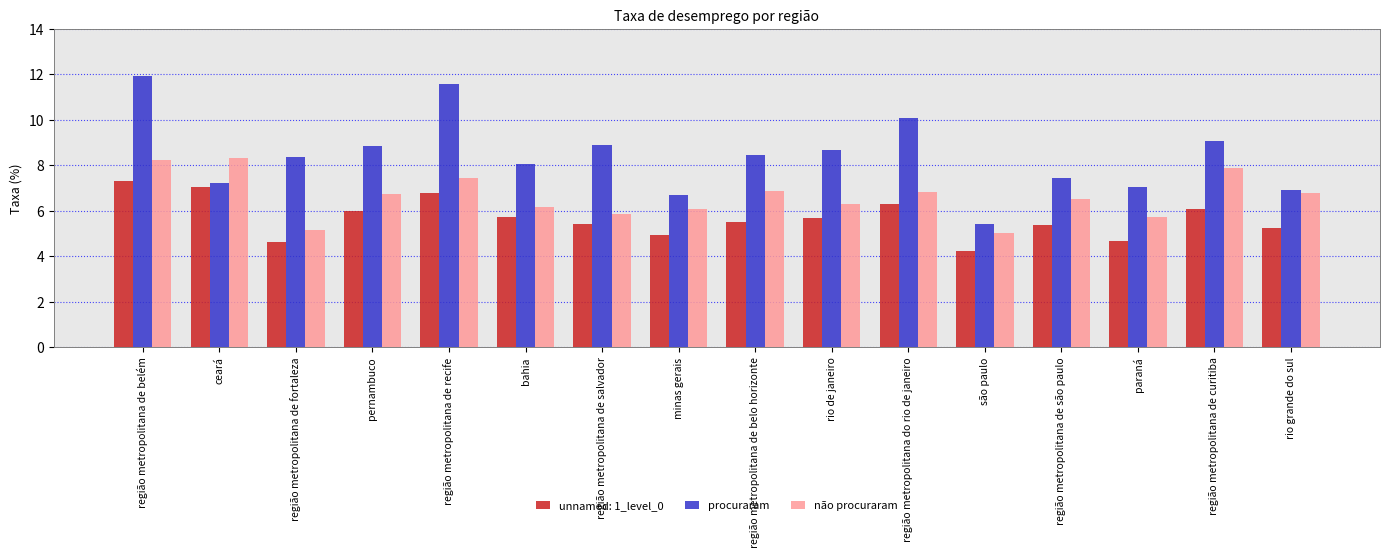

True or false: procuraram has a value of 7.4 at região metropolitana de são paulo.

True